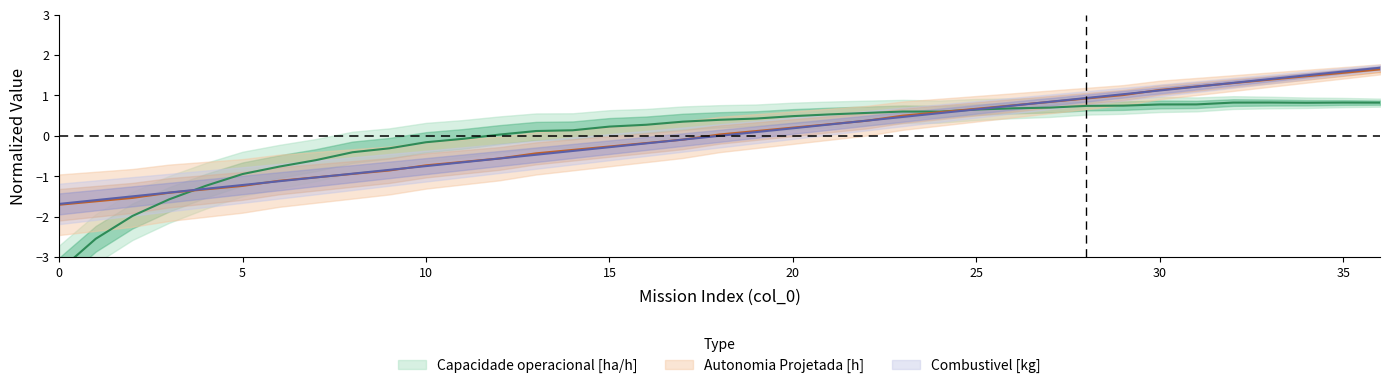

What are all the series names shown in the legend?

Capacidade operacional [ha/h], Autonomia Projetada [h], Combustivel [kg]